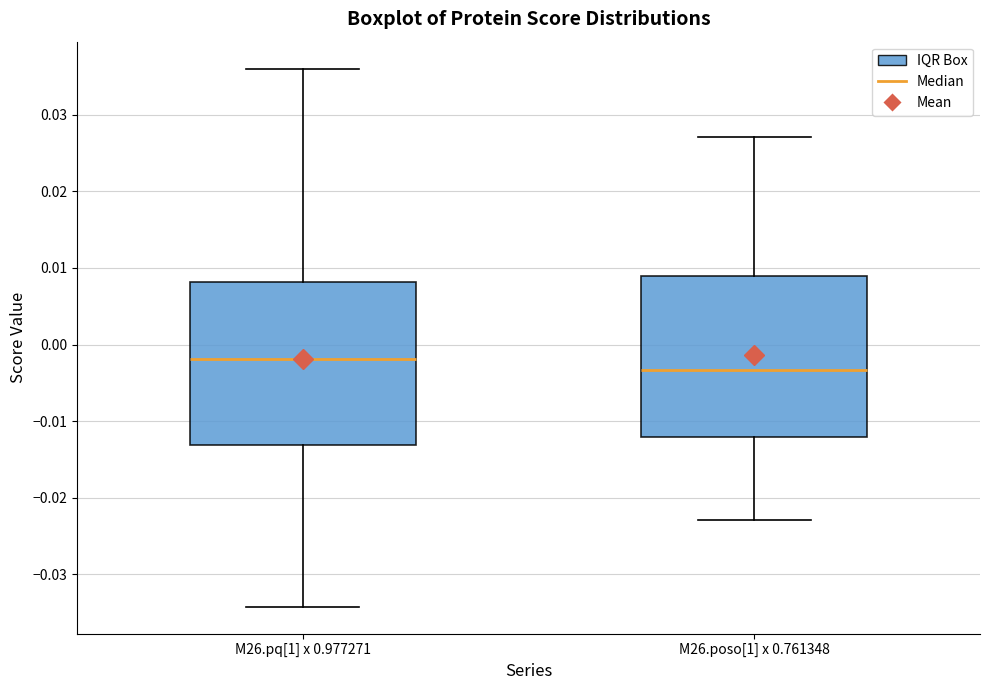

Which box's median line is the highest?

M26.pq[1] x 0.977271